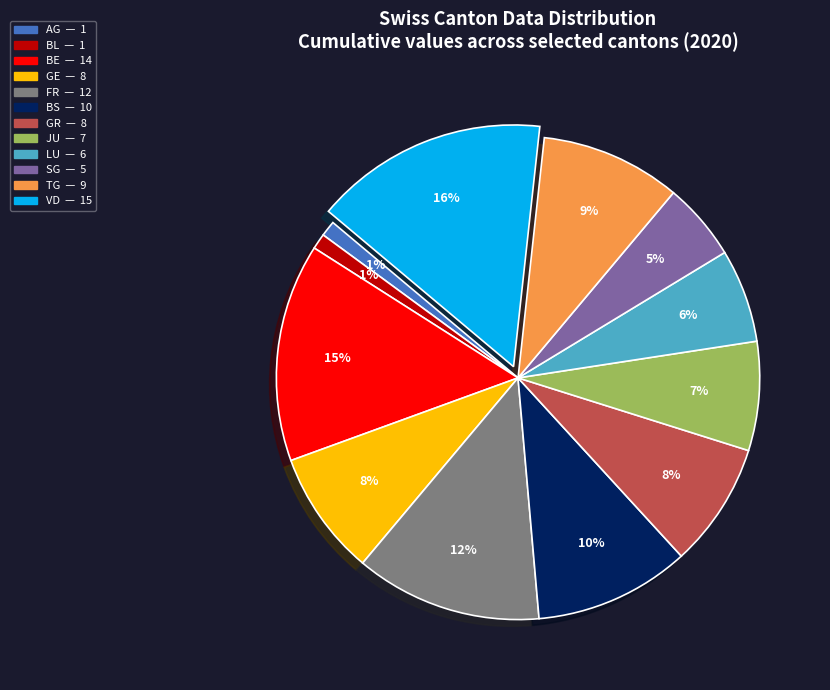

What is the largest slice in the pie chart?

VD